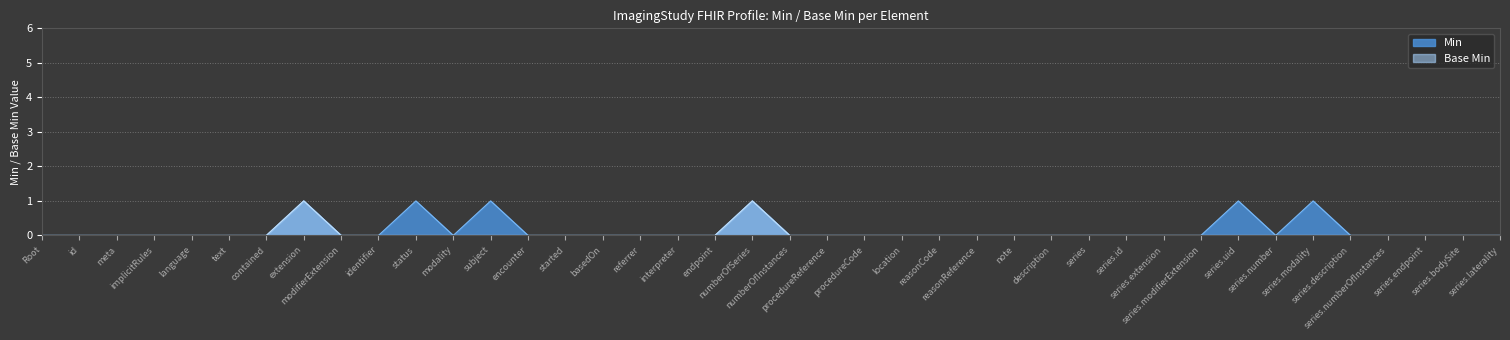

Does the chart display data point markers on the line(s)?

No